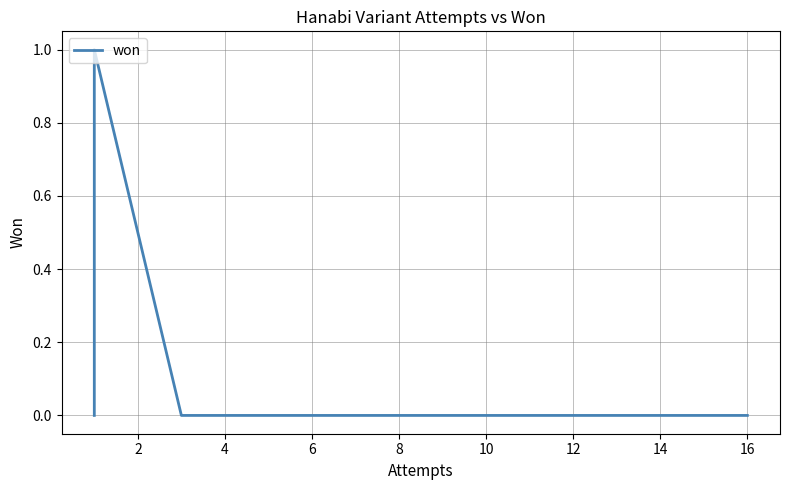

Does the chart display data point markers on the line(s)?

No